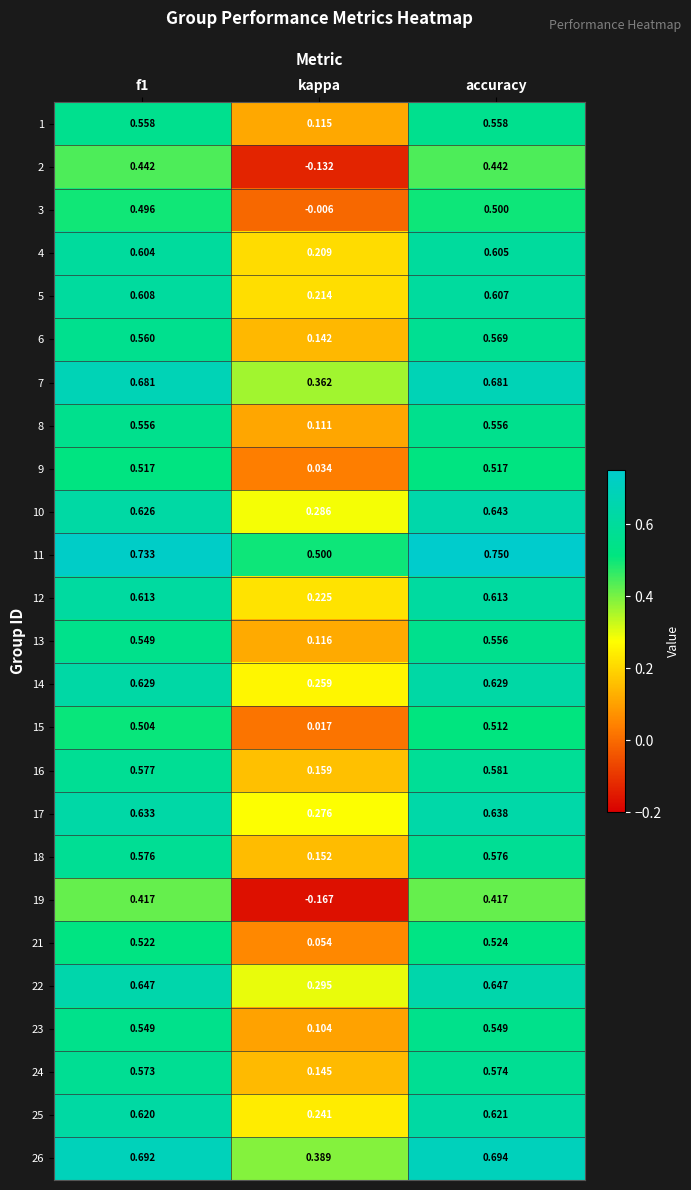

At which label does 15 reach its minimum?

kappa